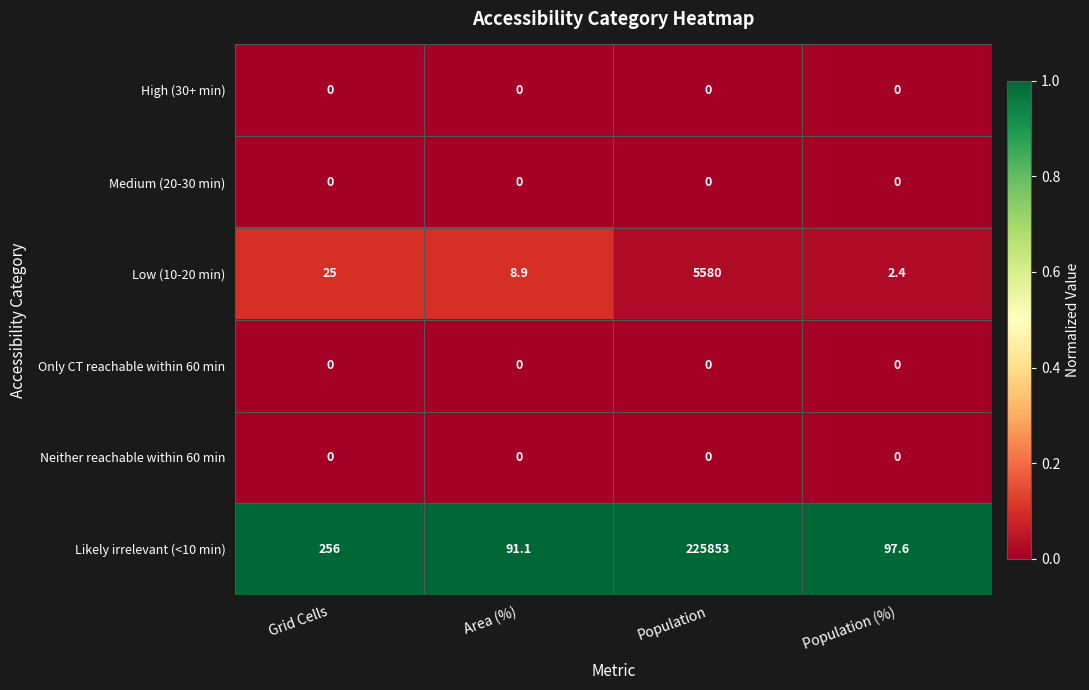

How many data points does each series have?

4